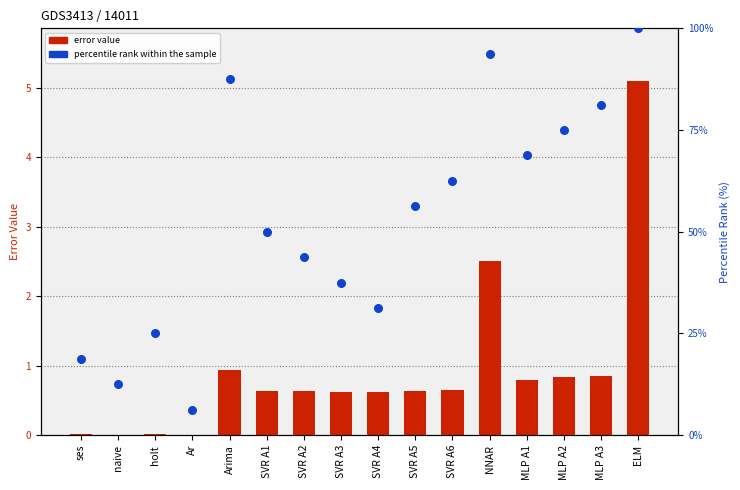

Is the value of percentile rank within the sample at MLP A2 greater than the value of error value at SVR A4?

Yes